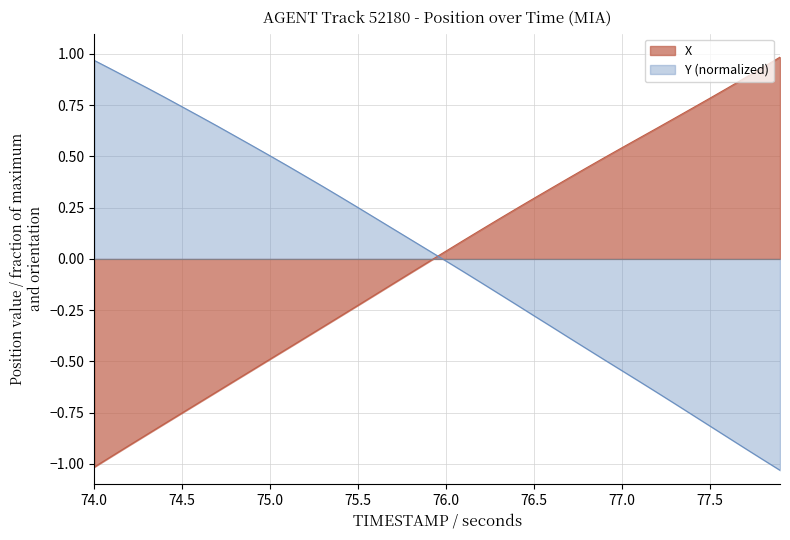

How many lines are shown in the chart?

2